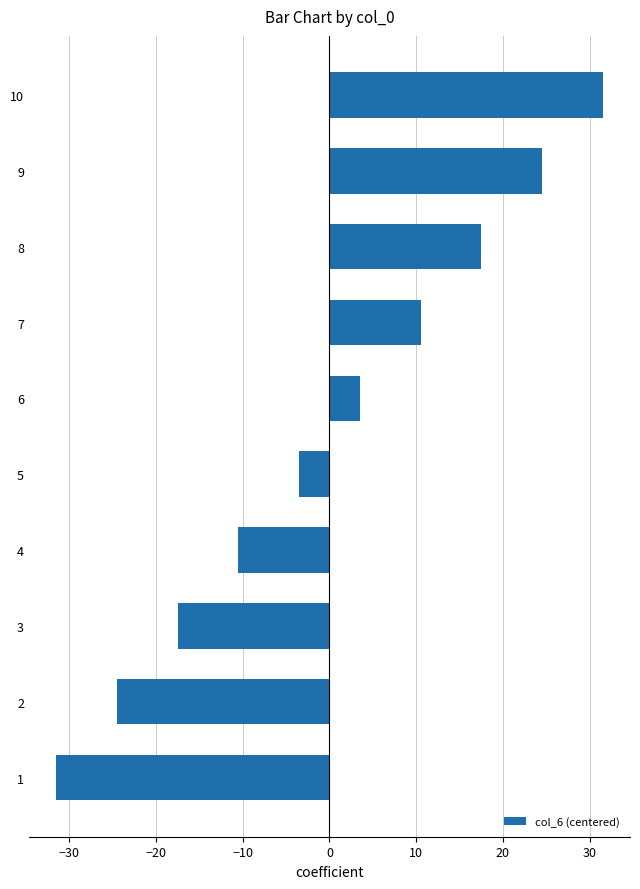

Reading bottom to top, transcribe all the data shown in this chart.

1=-31.5	2=-24.5	3=-17.5	4=-10.5	5=-3.5	6=3.5	7=10.5	8=17.5	9=24.5	10=31.5